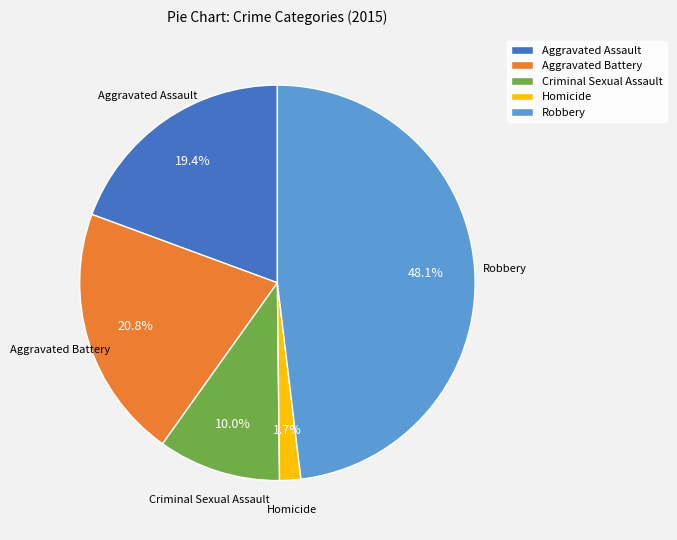

Is the sum of Aggravated Battery and Homicide greater than half?

No